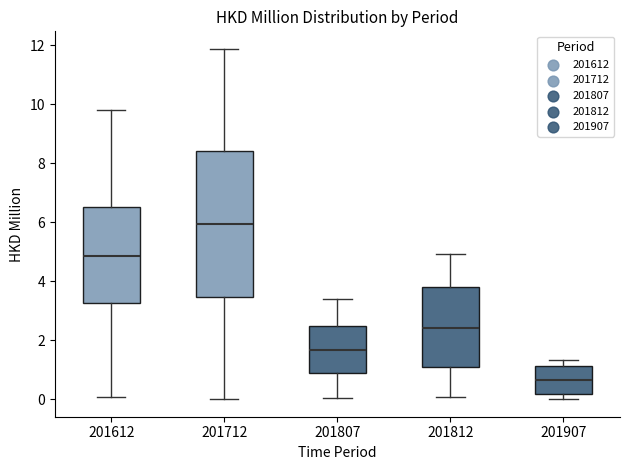

Reading left to right, read every box against the y-axis: the position of its median line, the range the box covers, and the ends of its whiskers. The values are not printed on the chart, so give them approximately, as read against the axis.

201612: median 4.8, box 3.2 to 6.6, whiskers 0.0 to 9.8
201712: median 6.0, box 3.4 to 8.4, whiskers 0.0 to 11.8
201807: median 1.6, box 0.8 to 2.4, whiskers 0.0 to 3.4
201812: median 2.4, box 1.0 to 3.8, whiskers 0.0 to 5.0
201907: median 0.6, box 0.2 to 1.2, whiskers 0.0 to 1.4